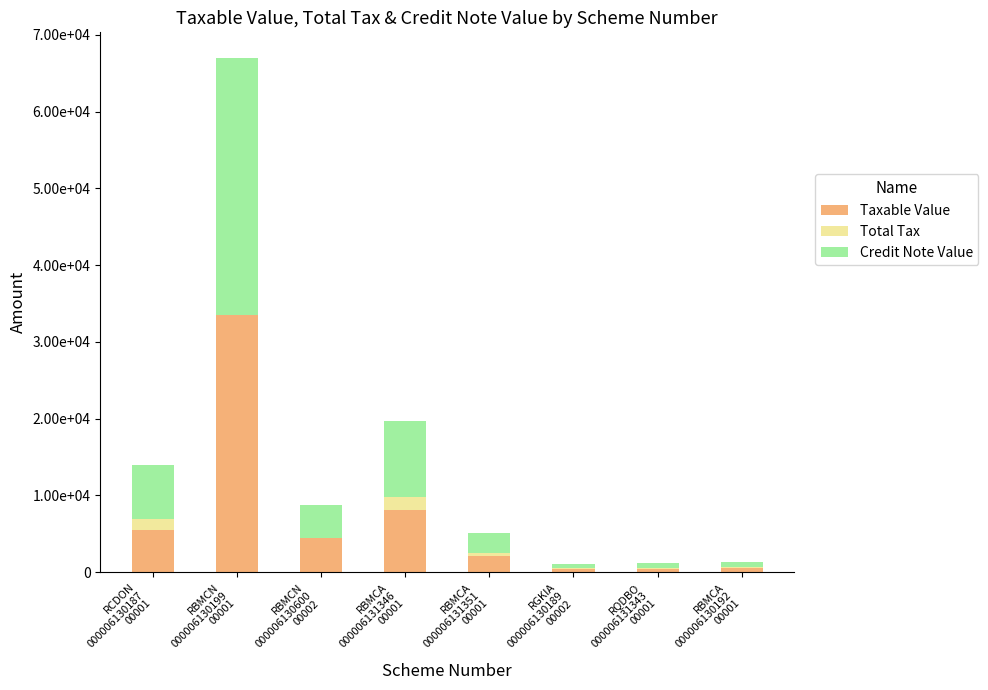

Is it true that Credit Note Value equals 4368.6 at RBMCN
000006130600
00002?

True